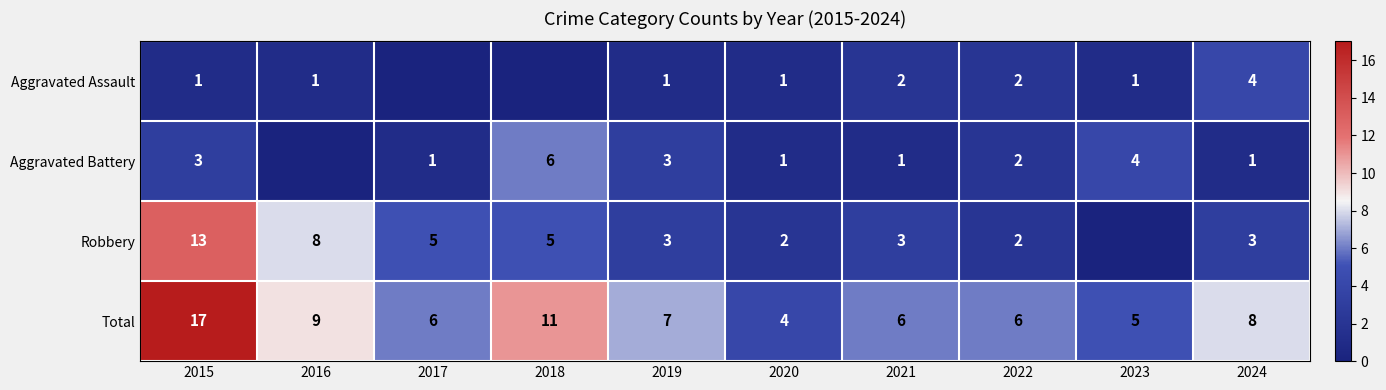

At how many categories does at least one series exceed 5?

8